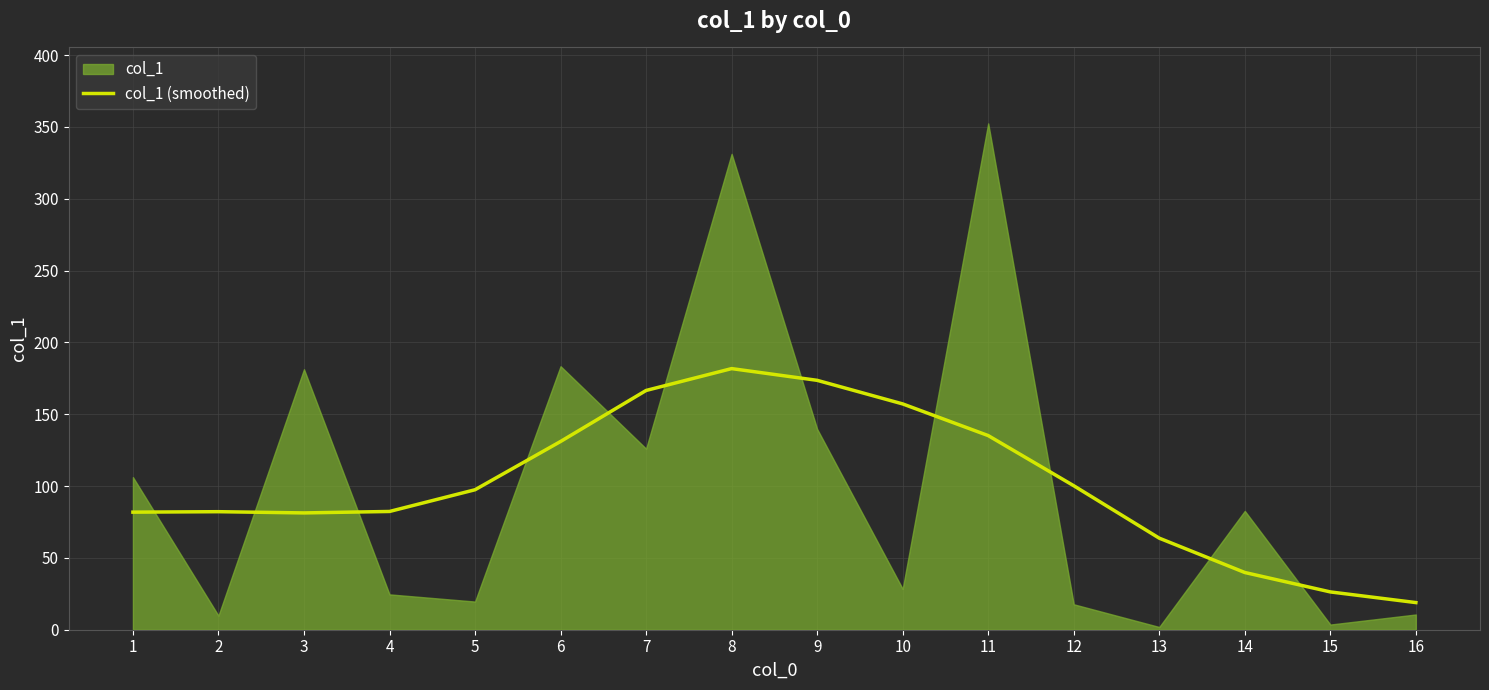

How many interior local peaks (higher than both neighbors) does the data have?

2